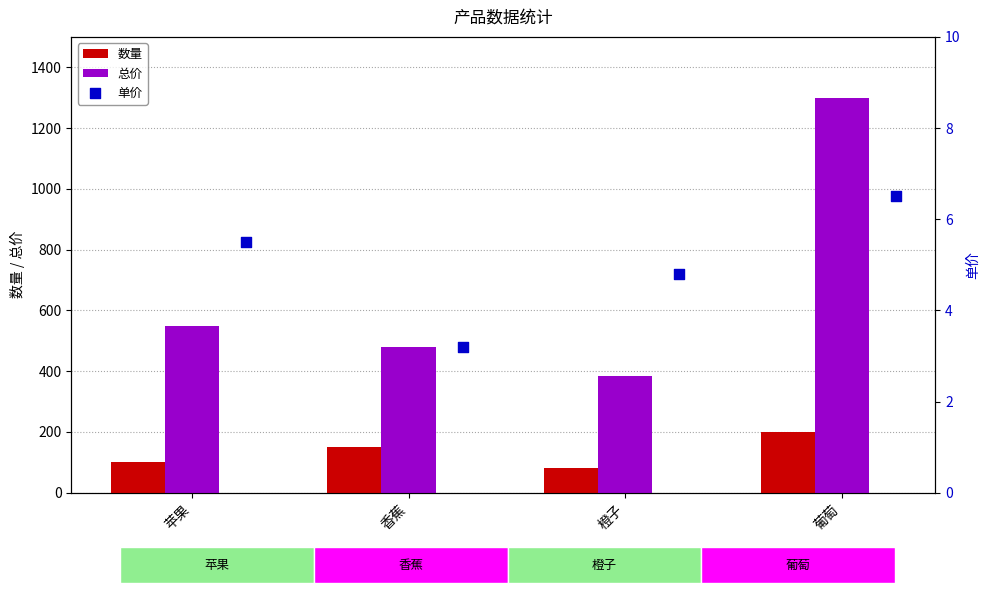

At how many categories does at least one series exceed 497?

2